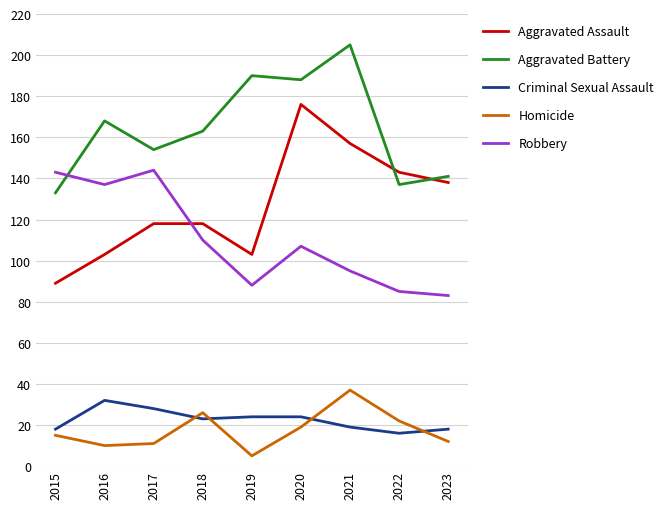

Is it true that Robbery equals 183 at 2016?

False